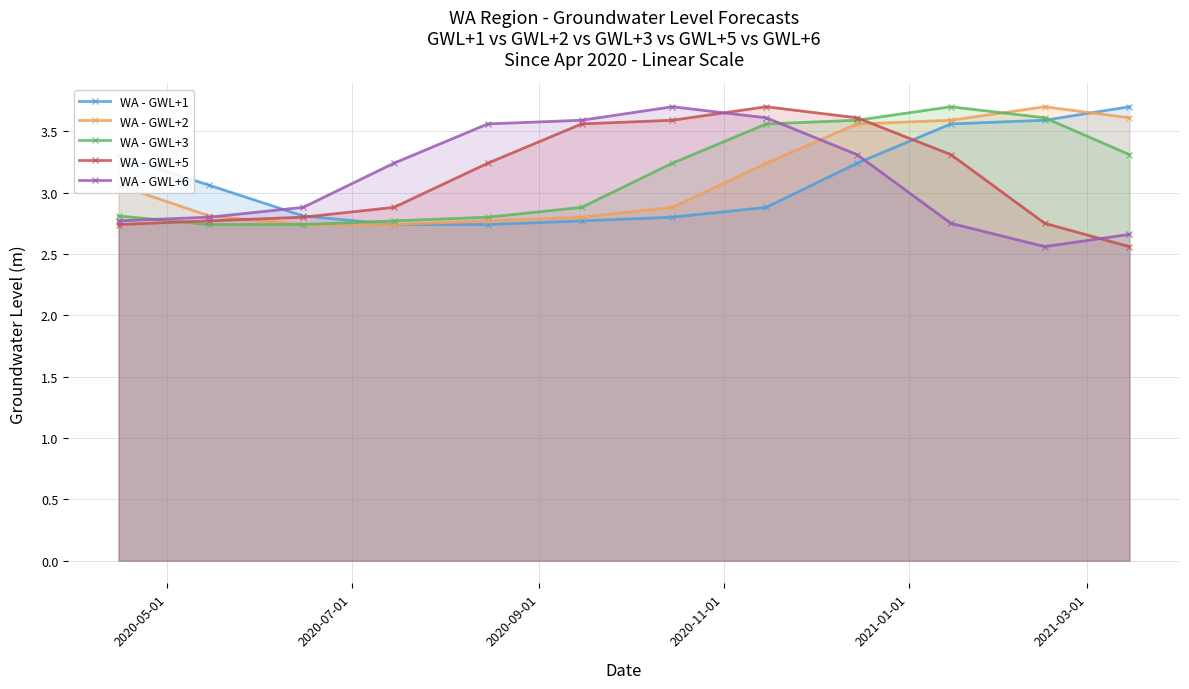

Count the WA - GWL+3 values in the range 2 to 3.

6